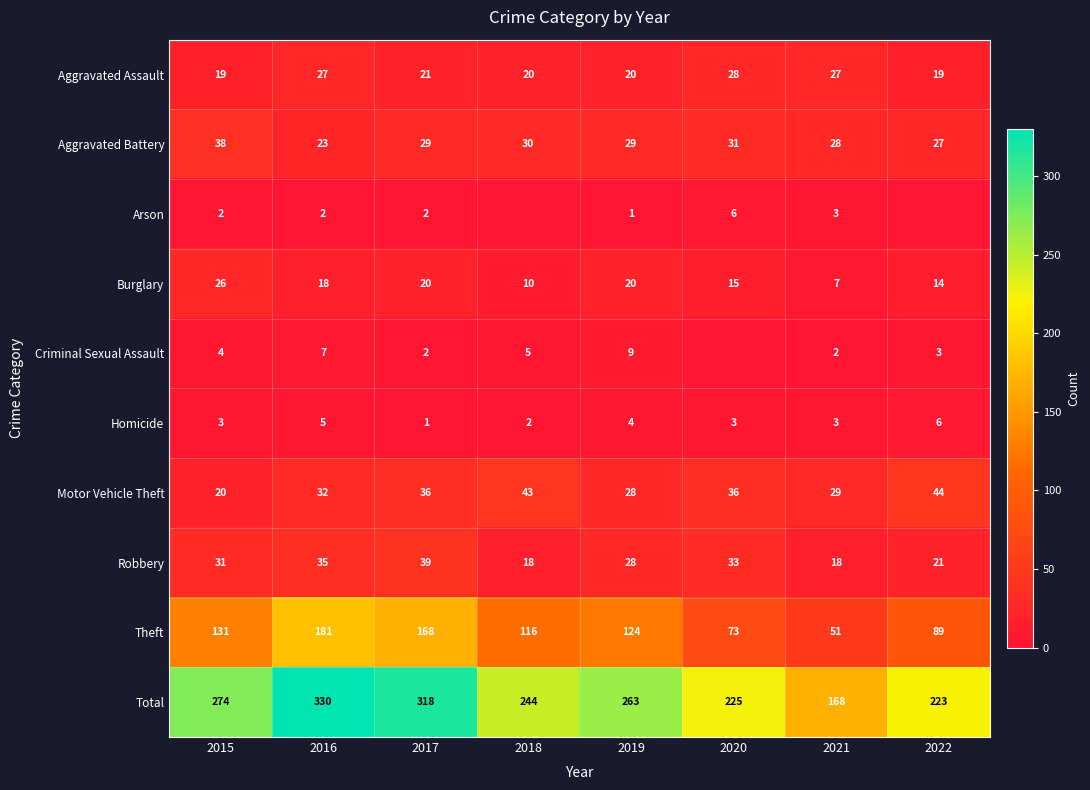

Which series has the largest range (max minus min)?

Total